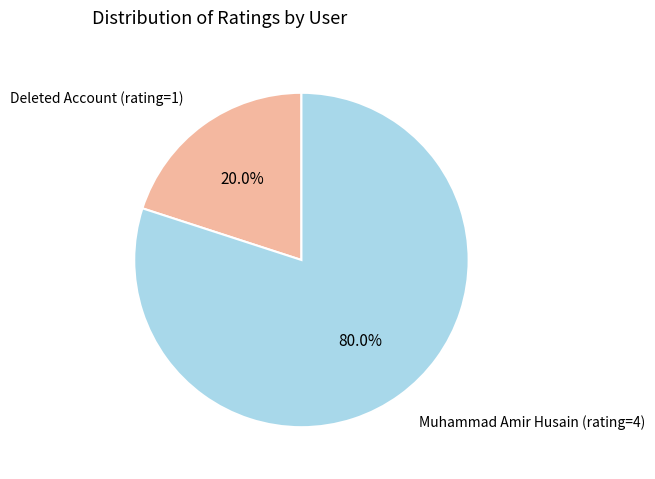

The Deleted Account (rating=1) slice represents 20% of the pie. True or false?

True